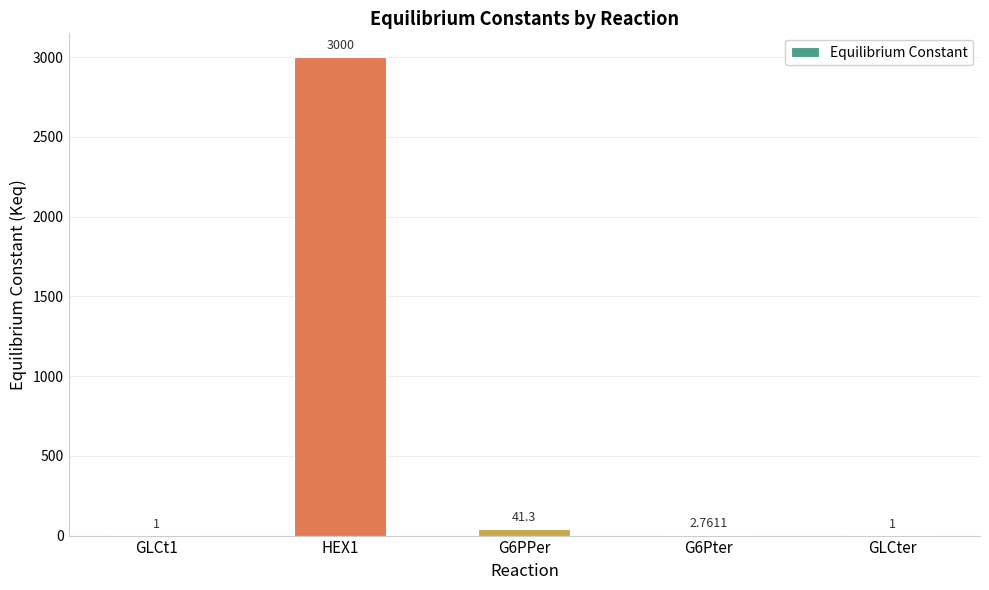

Which has a higher value, GLCter or G6PPer?

G6PPer